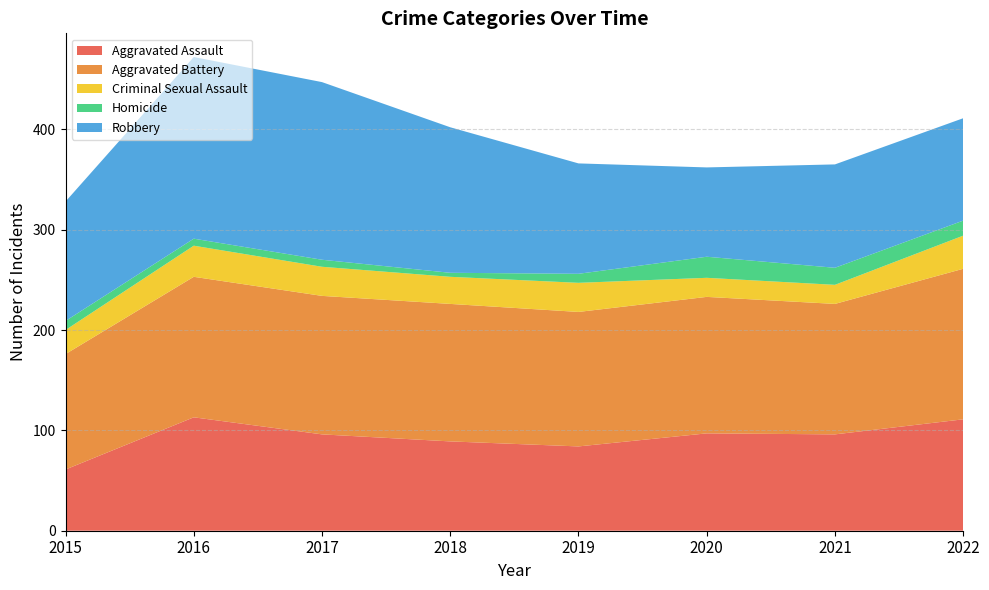

Reading left to right, transcribe all the data shown in this chart.

Aggravated Assault: 61	113	96	89	84	97	96	111
Aggravated Battery: 115	140	138	137	134	136	130	150
Criminal Sexual Assault: 24	31	29	27	29	19	19	33
Homicide: 9	7	7	4	9	21	17	15
Robbery: 119	181	177	145	110	89	103	102